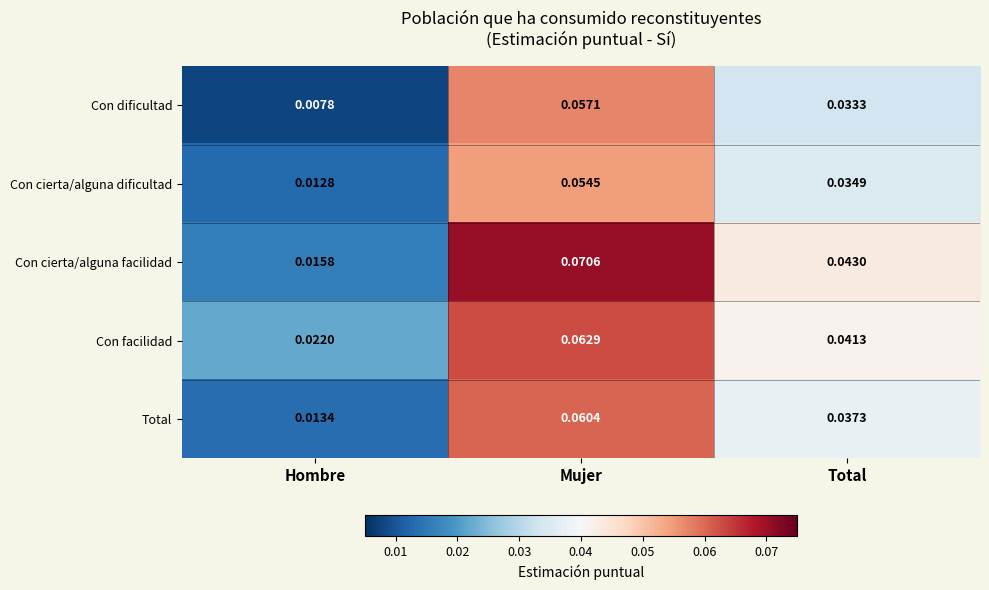

Which series has the largest range (max minus min)?

Con cierta/alguna facilidad